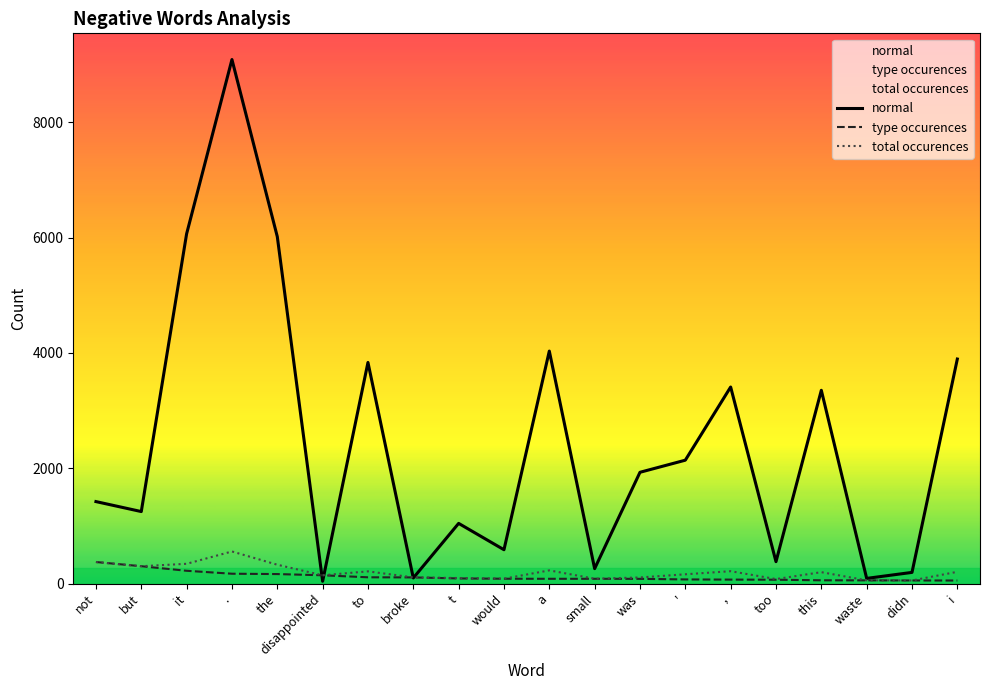

How many data points in total_occurences are less than 199?

10